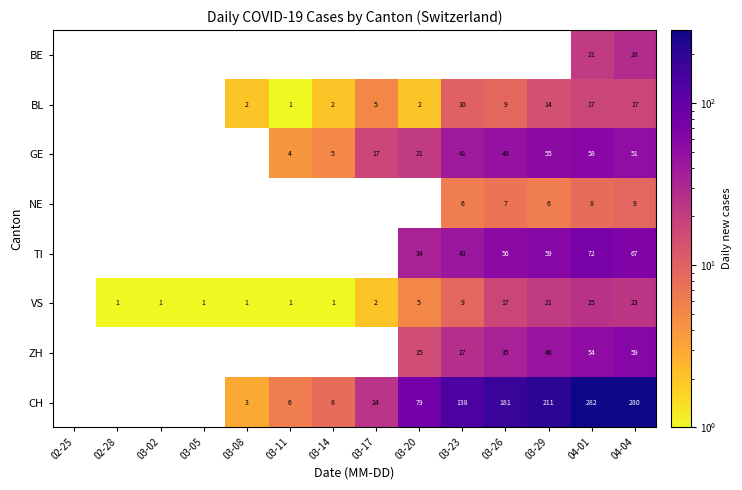

What is the spread (max minus min) of values at 04-04?

271